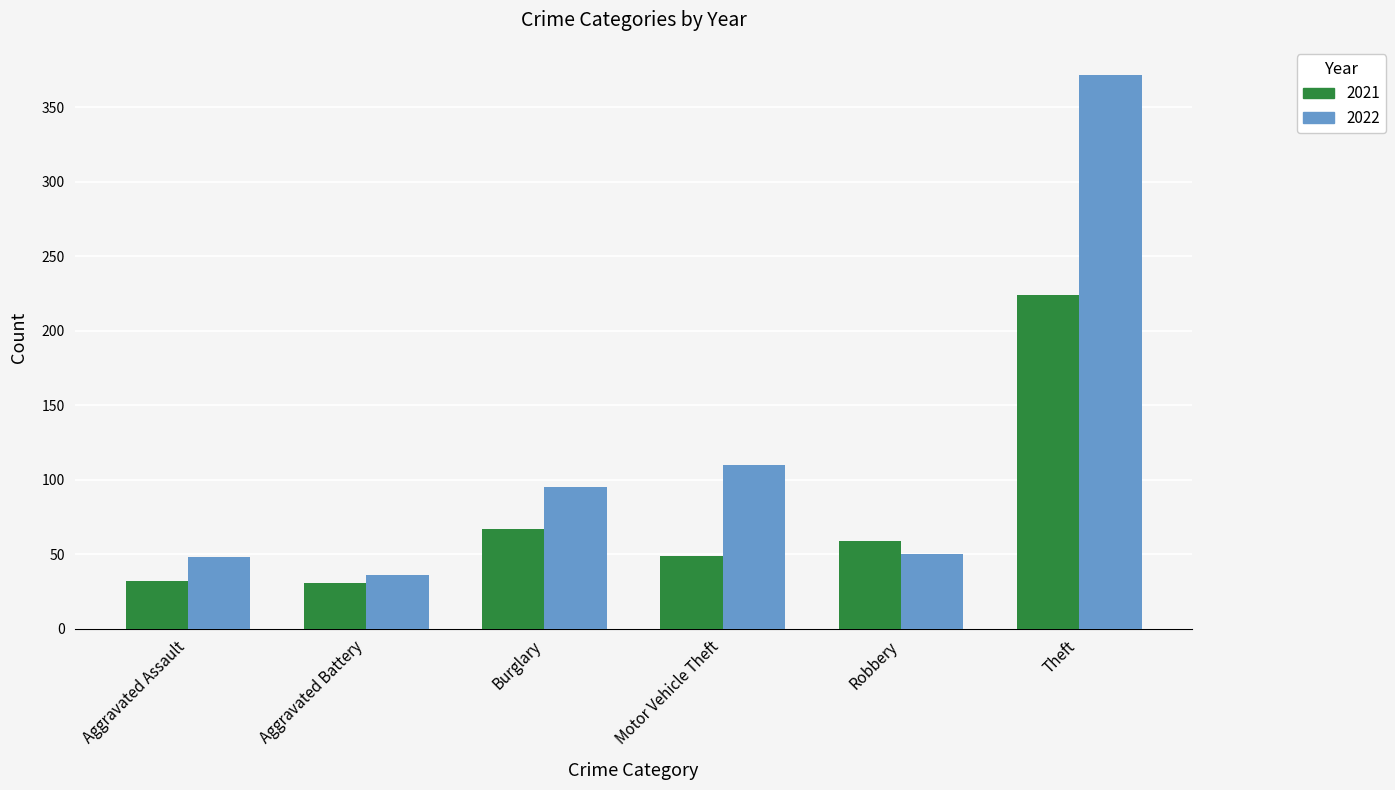

What is the total value across all series at Aggravated Battery?

67